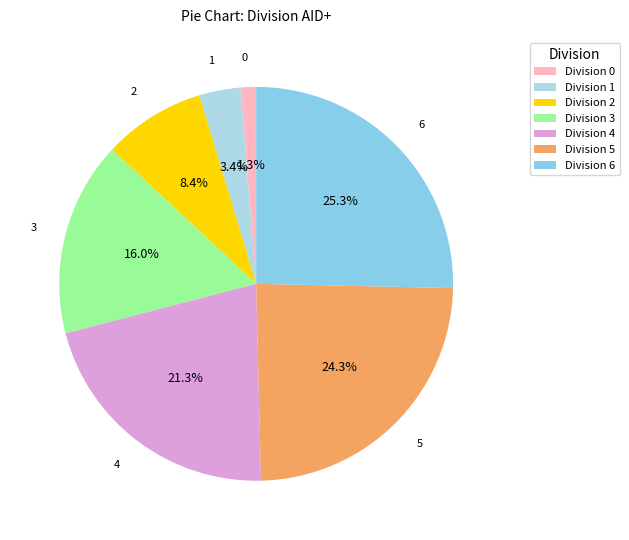

Does 1 represent more than half of the total?

No